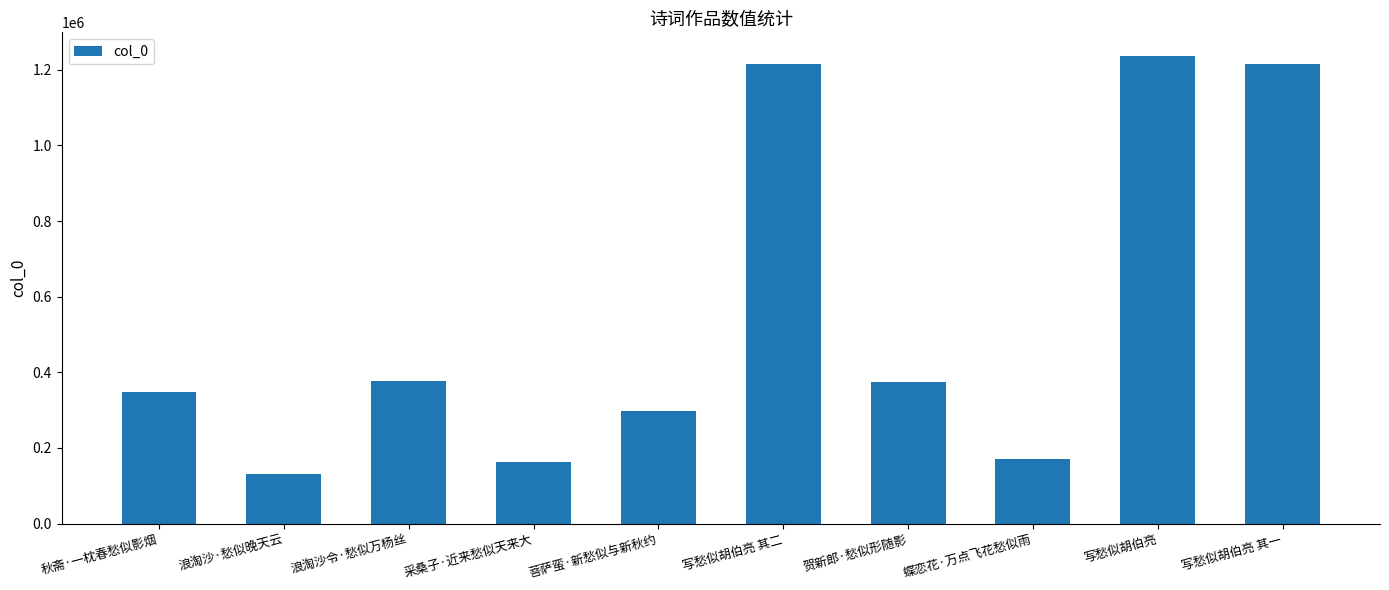

What is the value of the 9th bar from the left?

1237373